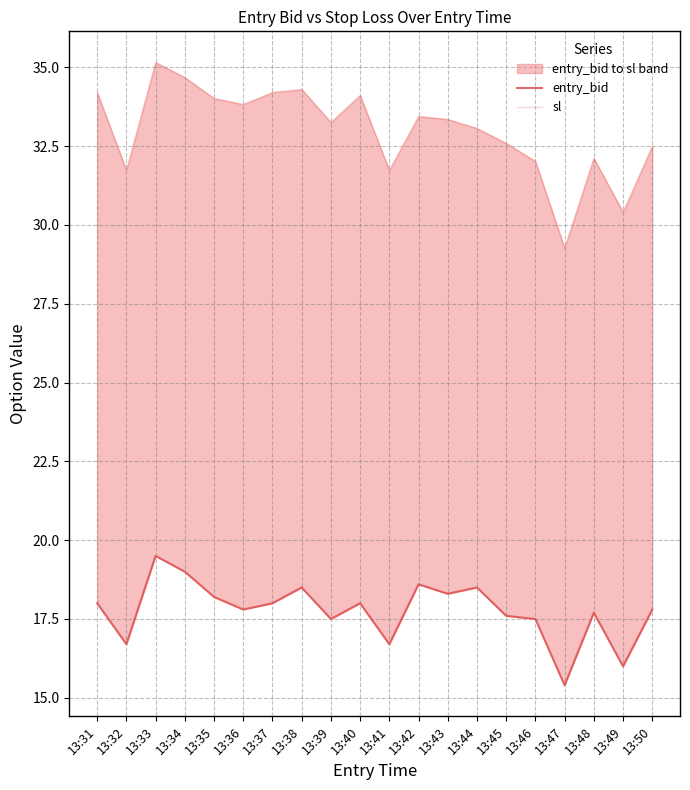

How many lines are shown in the chart?

2